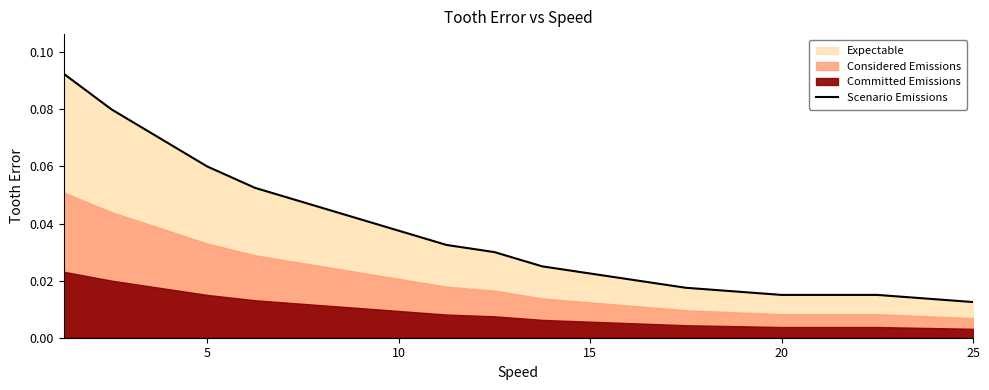

Is it true that the value at 15 is 0.0?

False